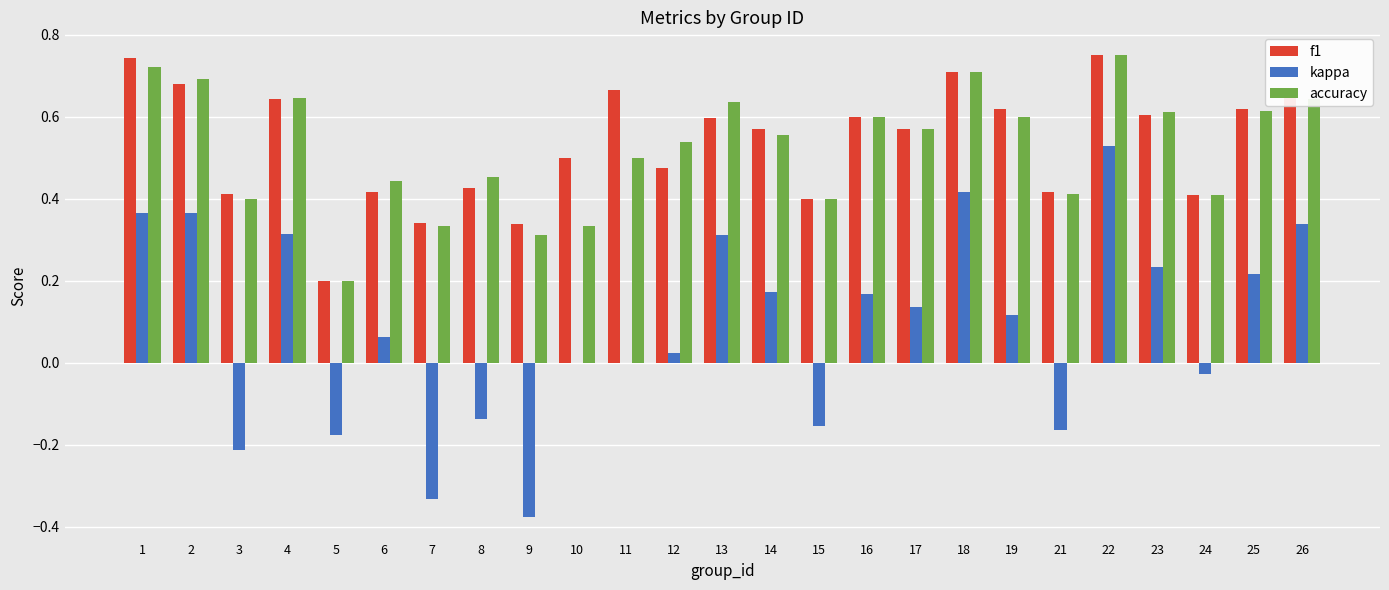

What are all the series names shown in the legend?

f1, kappa, accuracy